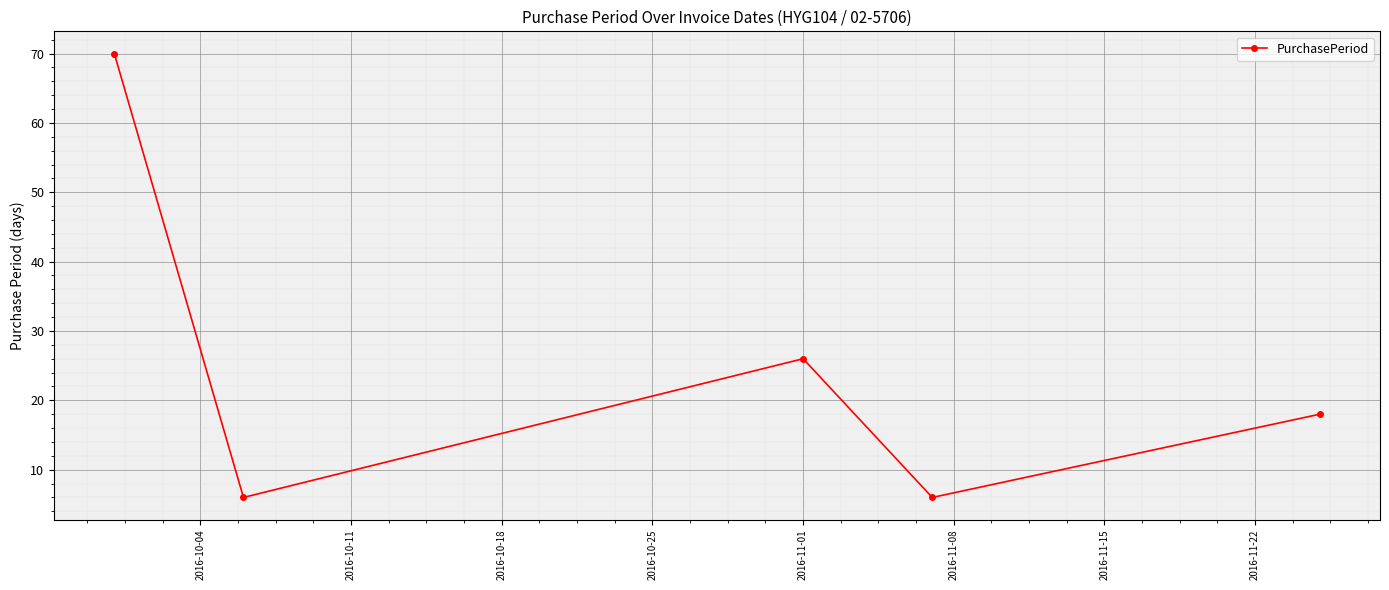

How many lines are shown in the chart?

1